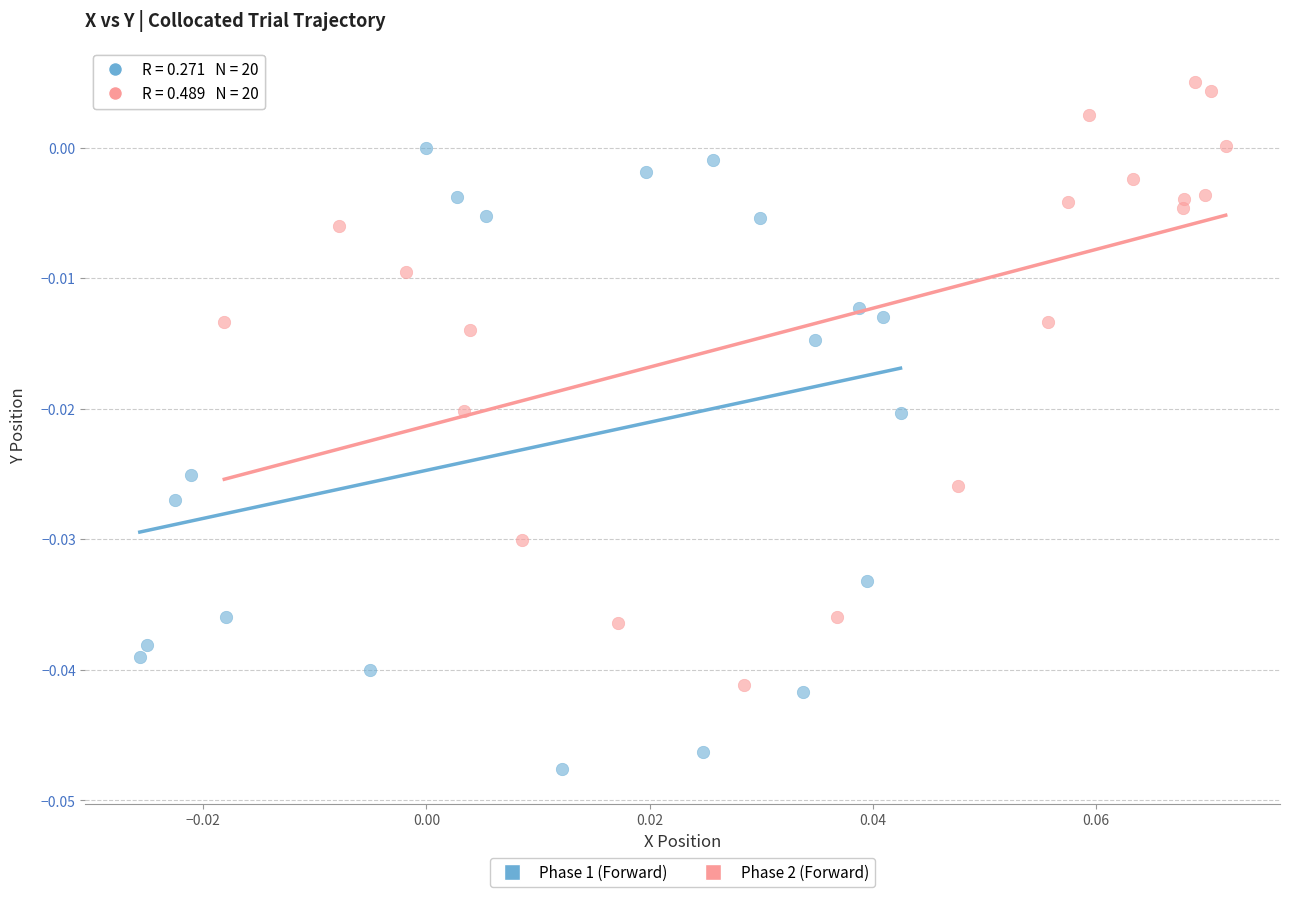

Which series contains the highest Y value?

Phase 2 (Forward)